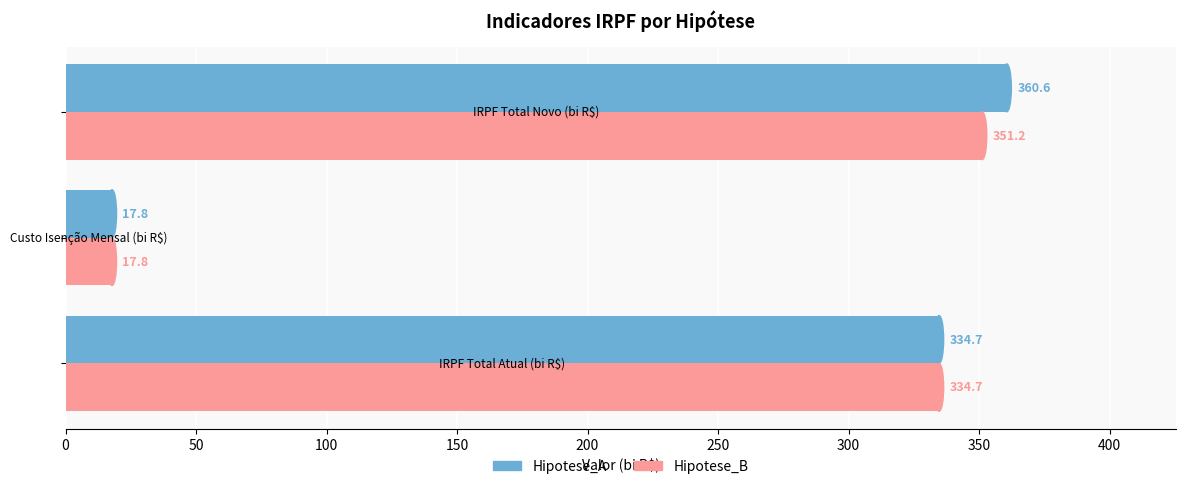

Which series has the largest total across all categories?

Hipotese_A